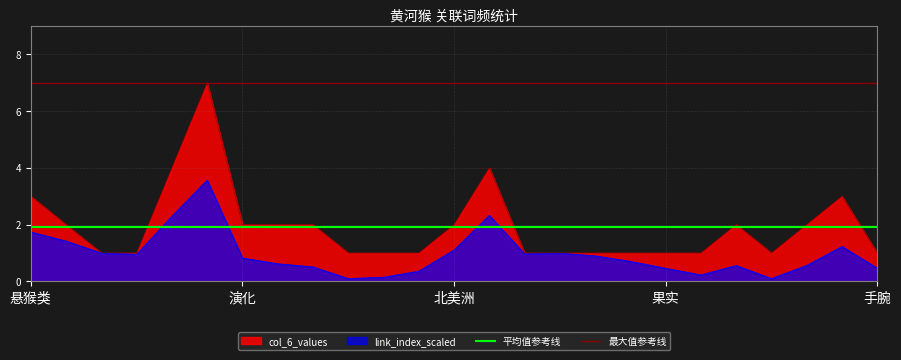

What is the label of the 2nd point from the right?

悬猴类